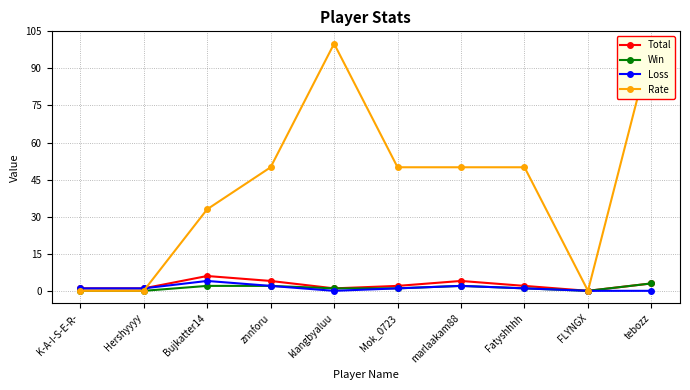

What is the spread (max minus min) of values at Hershyyyy?

1